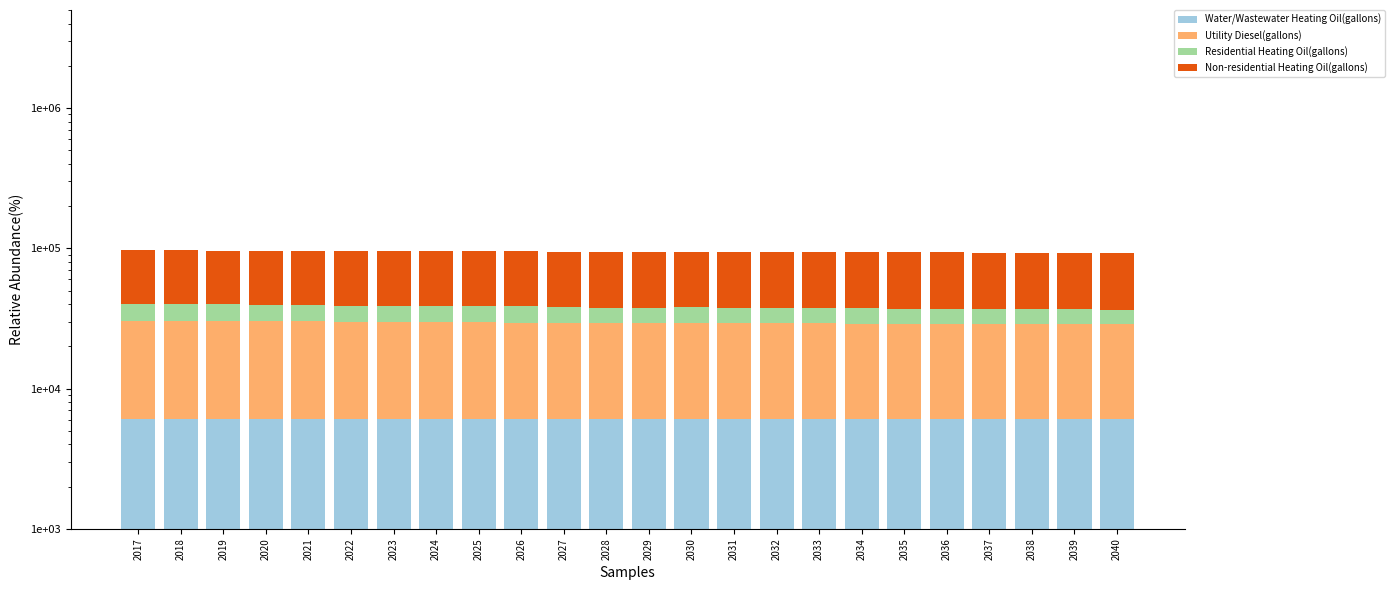

The value of Non-residential Heating Oil(gallons) at 2025 is 56627.7. True or false?

True